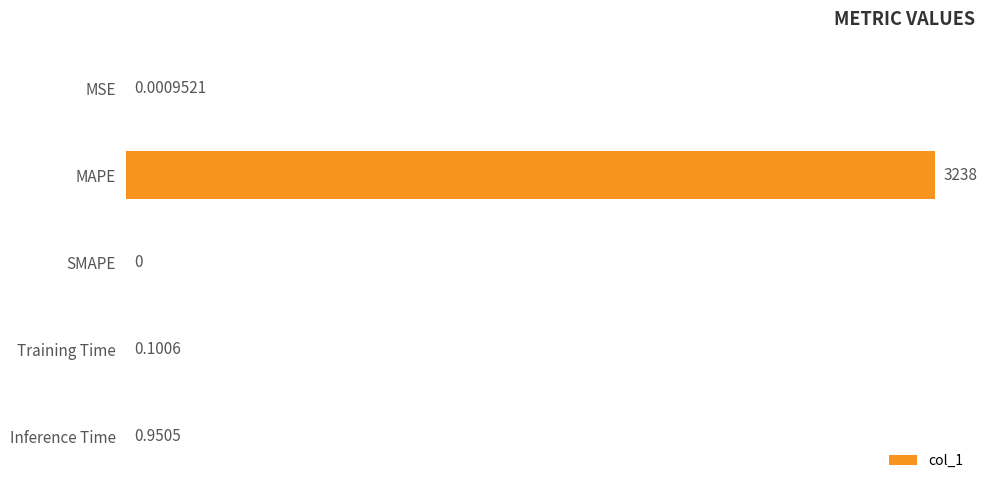

Between Inference Time and SMAPE, which is larger?

Inference Time